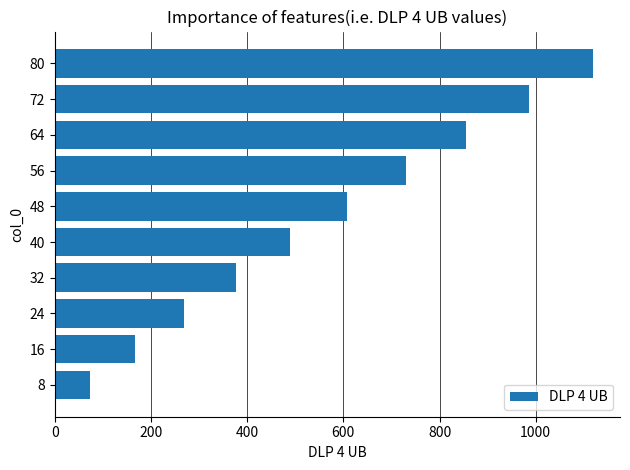

How many values exceed 607?

5